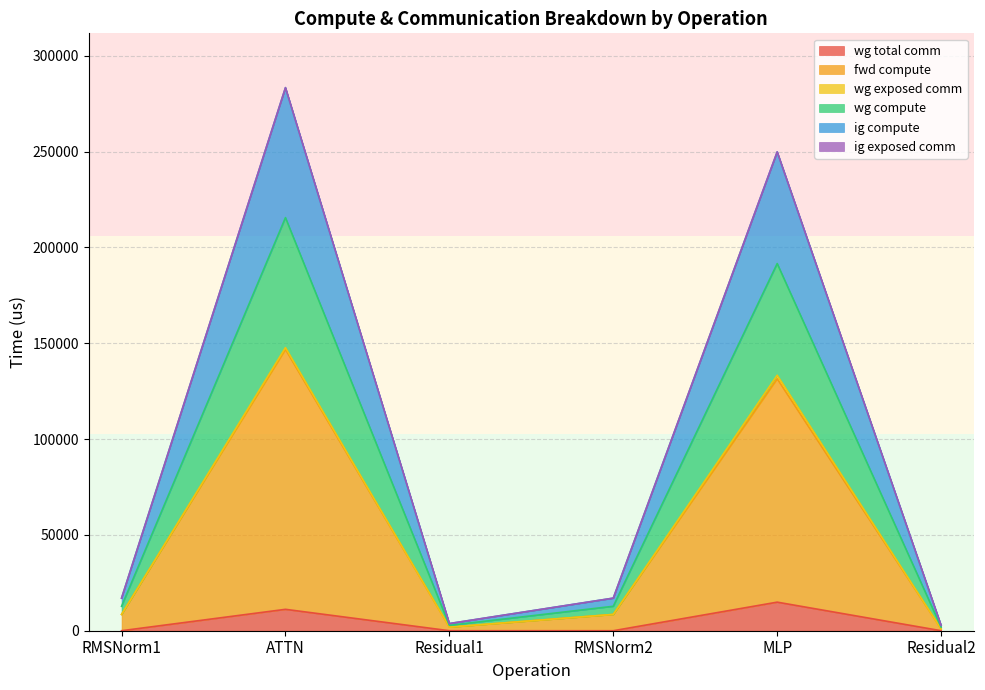

What is the label of the 1st point from the left?

RMSNorm1